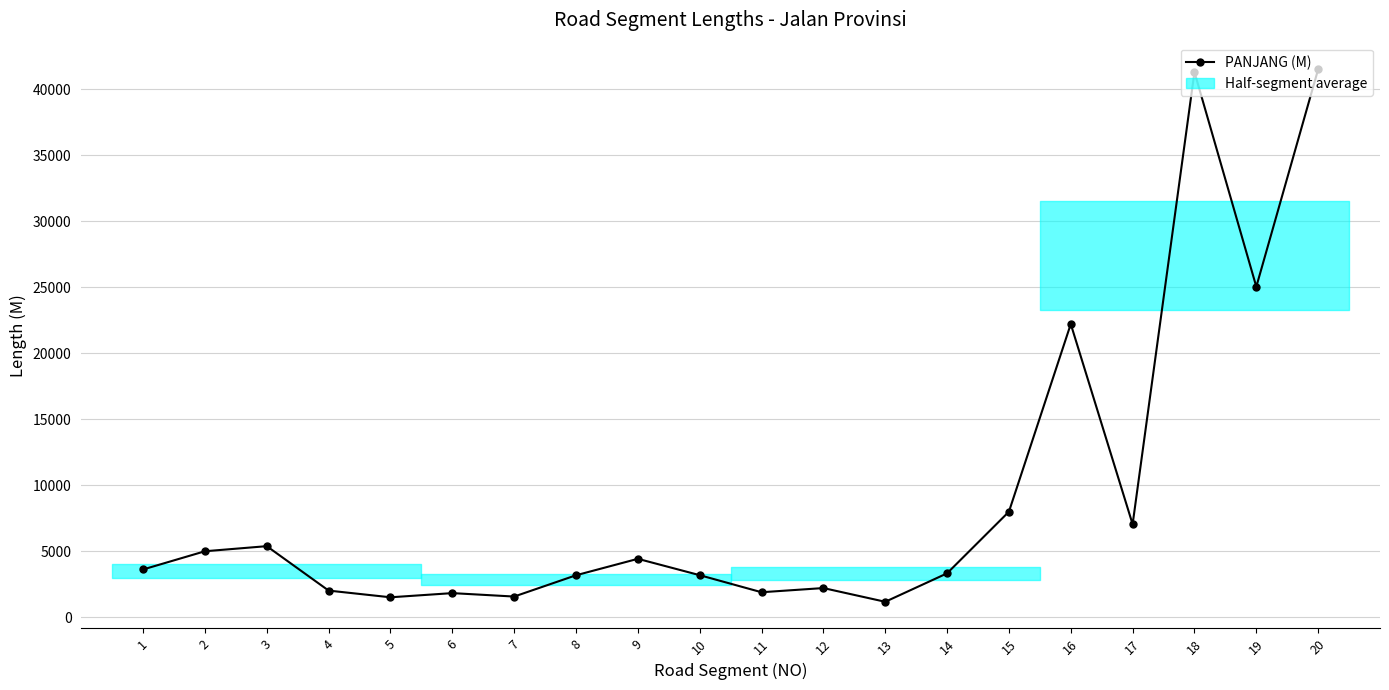

Does the chart have visible grid lines?

Yes